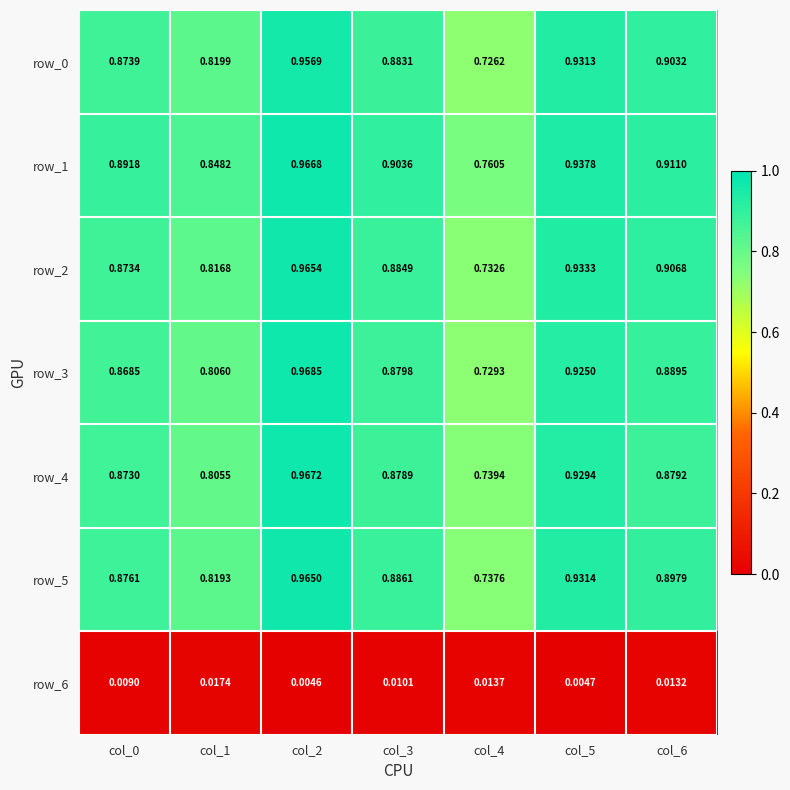

Is the value of row_2 at col_2 greater than the value of row_1 at col_4?

Yes